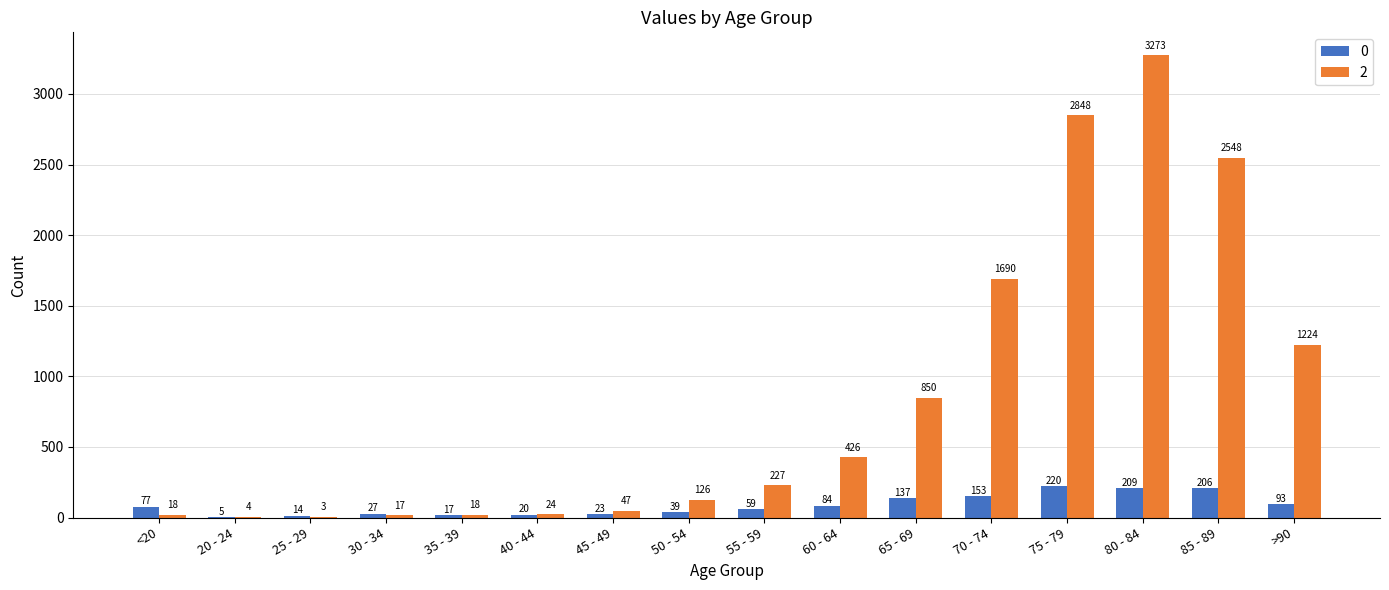

Between 20 - 24 and >90, which series saw the biggest shift?

2